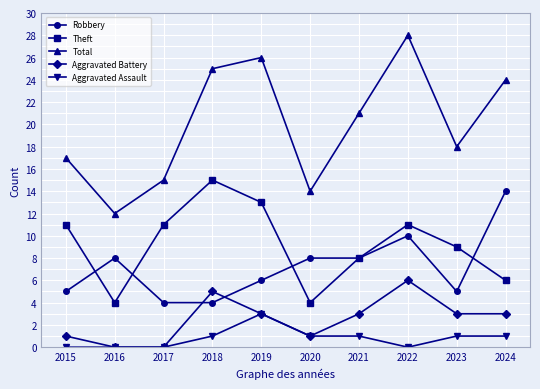

What is the value of the Total point at the 9th from the left?

18